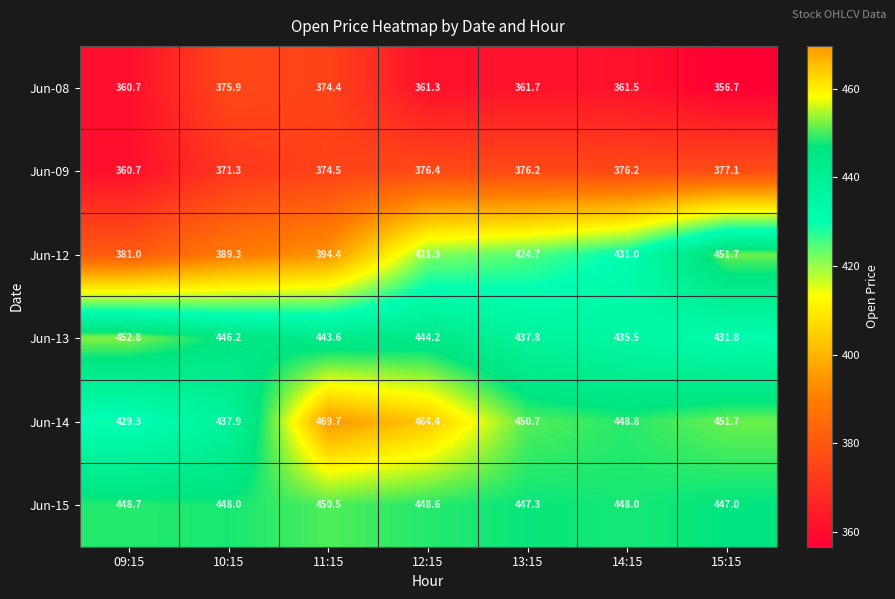

At 11:15, list the series in order from smallest to largest.

Jun-08, Jun-09, Jun-12, Jun-13, Jun-15, Jun-14